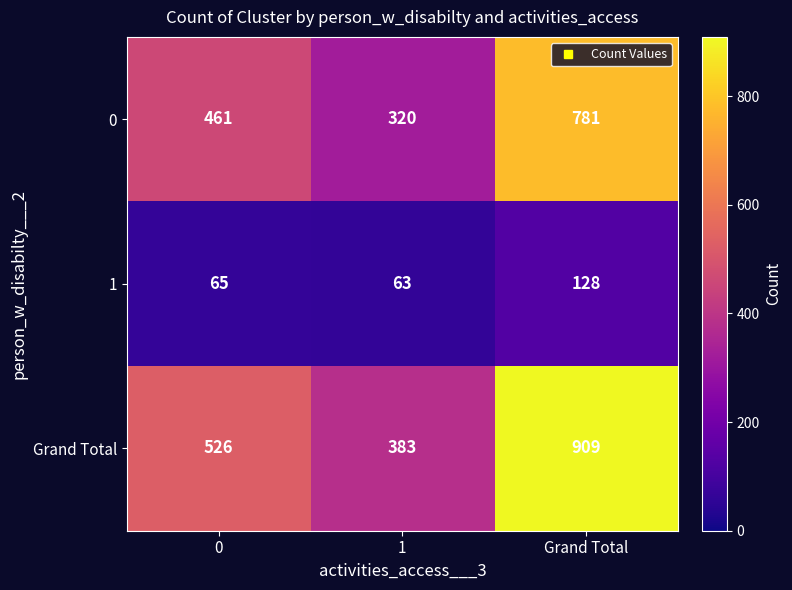

Which category has the highest value across all series?

Grand Total